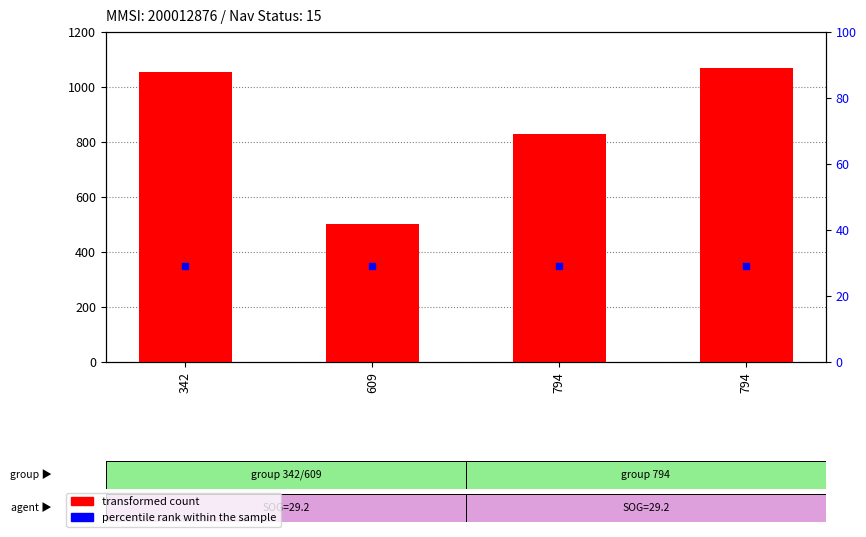

Which series has the largest total across all categories?

transformed count